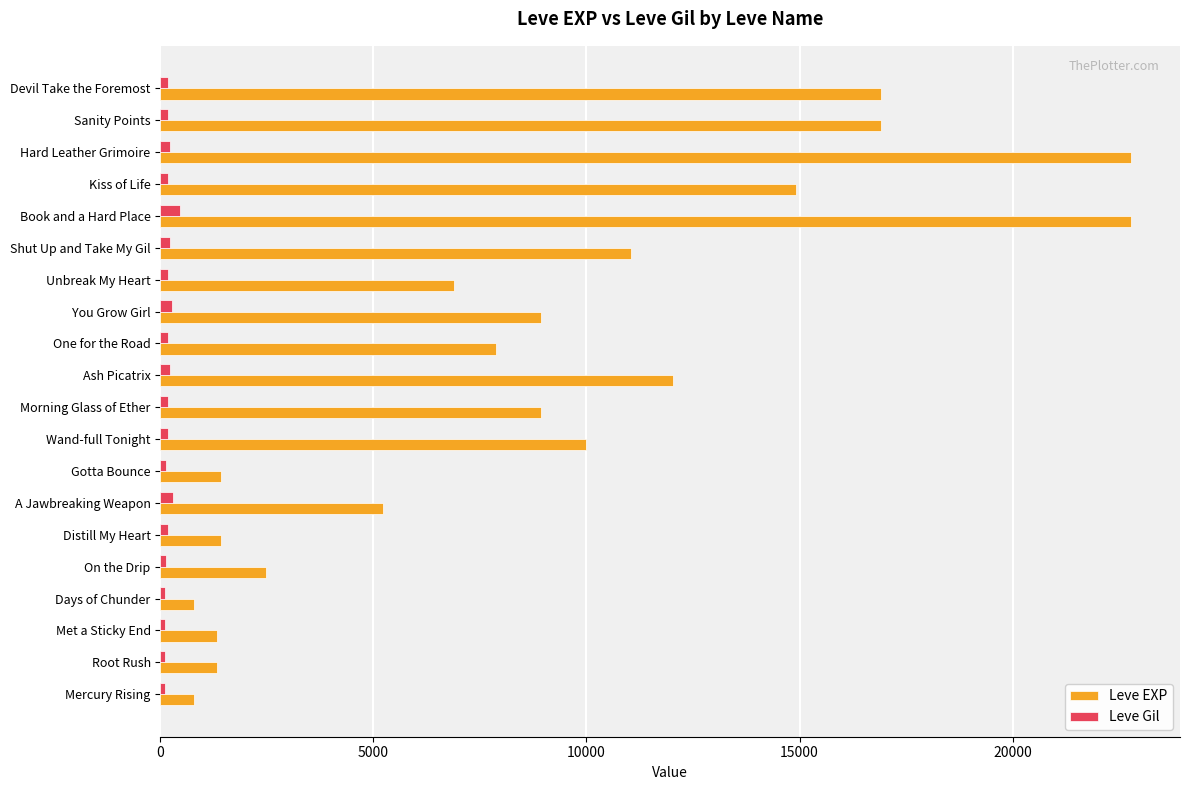

How many data points does each series have?

20